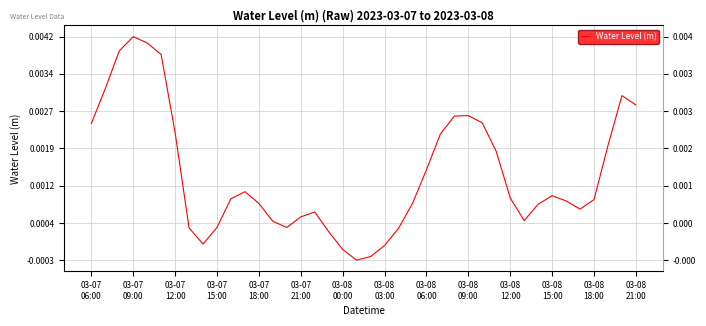

How many points are higher than both their immediate neighbors (excluding endpoints)?

6